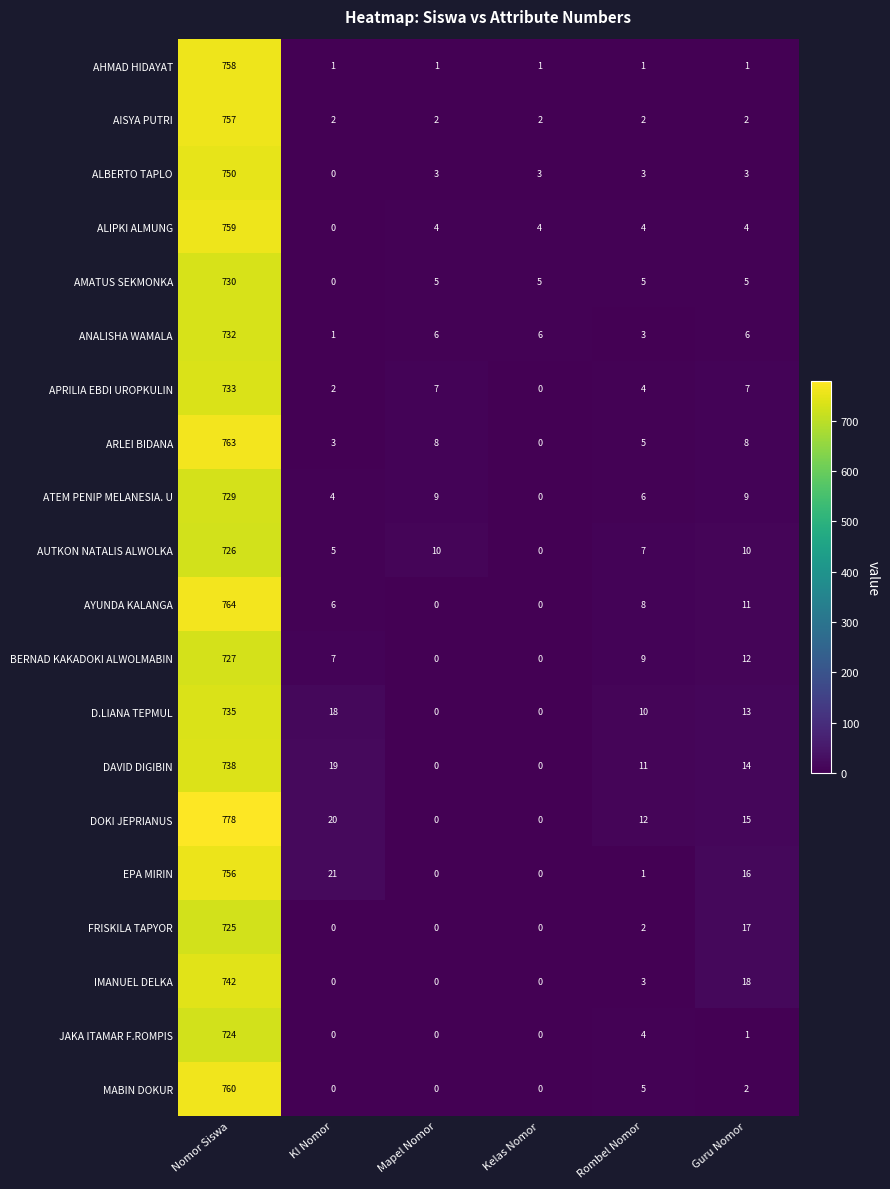

Which series changed the most between Nomor Siswa and Rombel Nomor?

DOKI JEPRIANUS